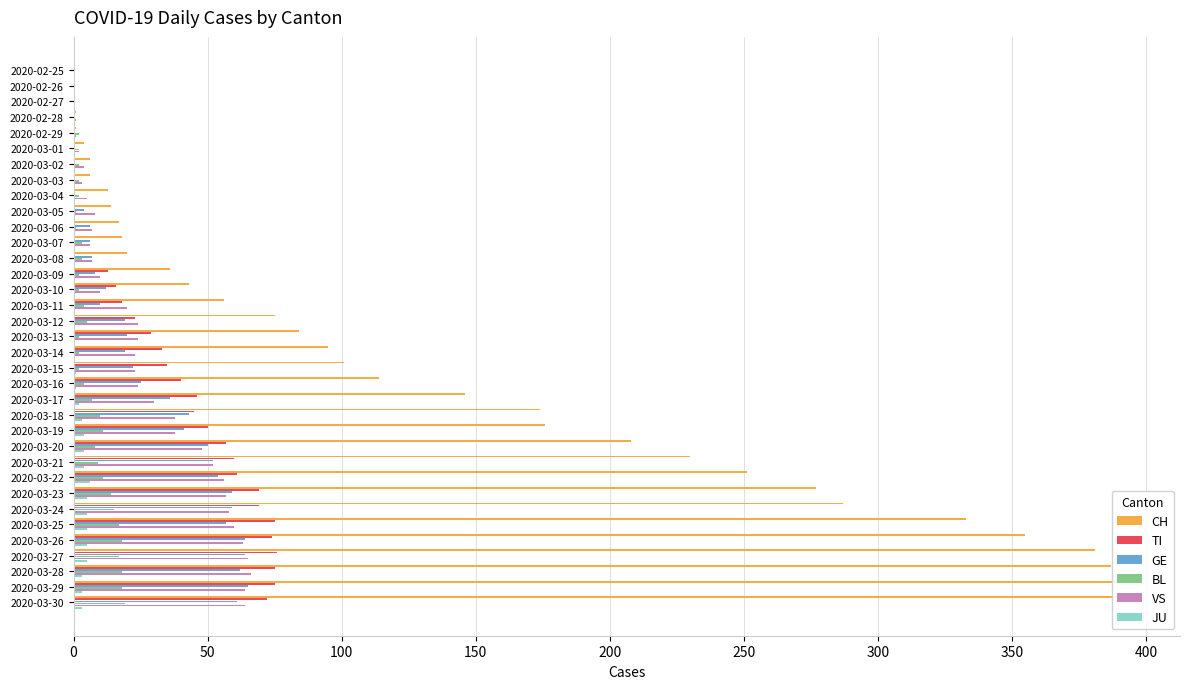

True or false: GE has a value of 6 at 2020-03-07.

True